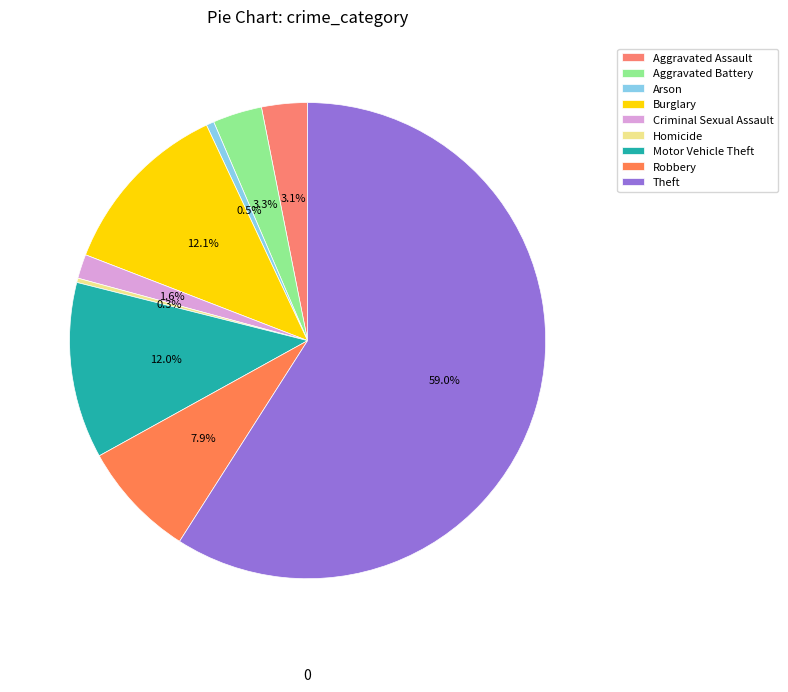

Is it true that Aggravated Battery is 3% of the pie?

True